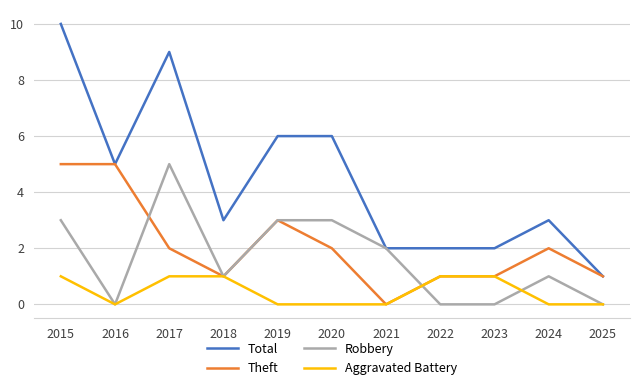

Between 2019 and 2023, which series saw the biggest shift?

Total